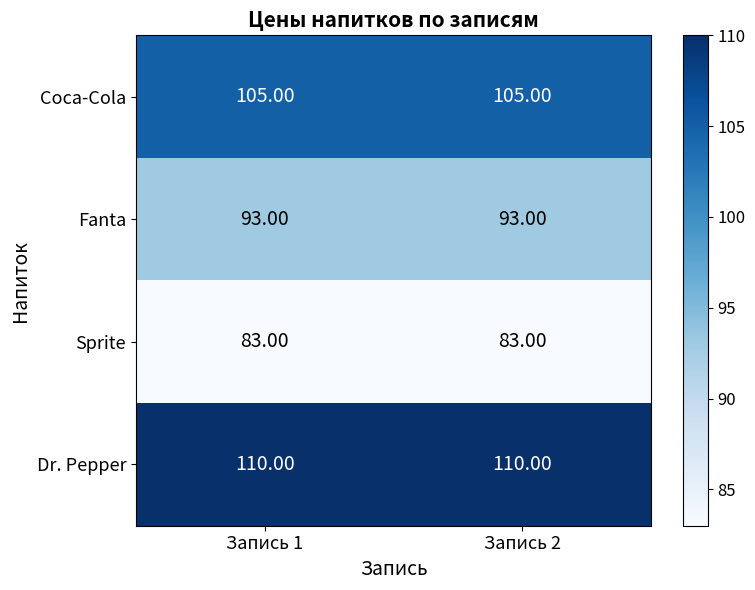

At Запись 2, list the series in order from smallest to largest.

Sprite, Fanta, Coca-Cola, Dr. Pepper